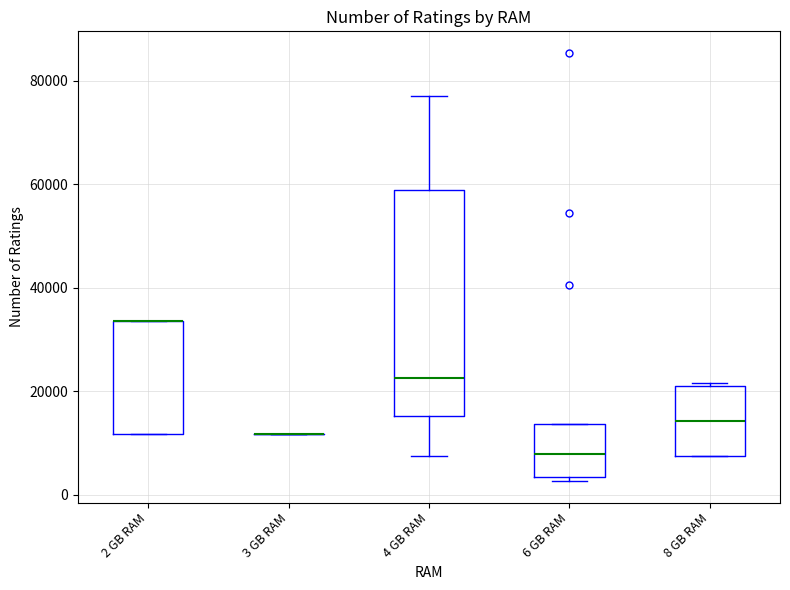

Reading left to right, transcribe this box plot: for each box, give where its median line is, the range the box spans, and where its two whiskers end, as read against the y-axis. The values are not printed on the chart, so give them approximately, as read against the axis.

2 GB RAM: median 34000 (drawn on the box's upper edge), box 12000 to 34000, whiskers 12000 to 34000
3 GB RAM: box collapsed to a line at 12000, whiskers 12000 to 12000
4 GB RAM: median 22000, box 16000 to 58000, whiskers 8000 to 78000
6 GB RAM: median 8000, box 4000 to 14000, whiskers 2000 to 14000
8 GB RAM: median 14000, box 8000 to 22000, whiskers 8000 to 22000